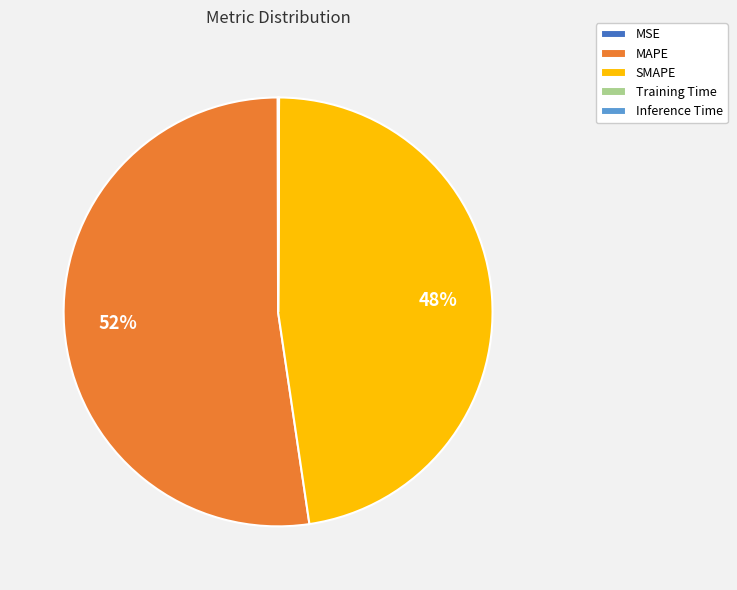

Is there any slice that represents more than half of the pie?

Yes